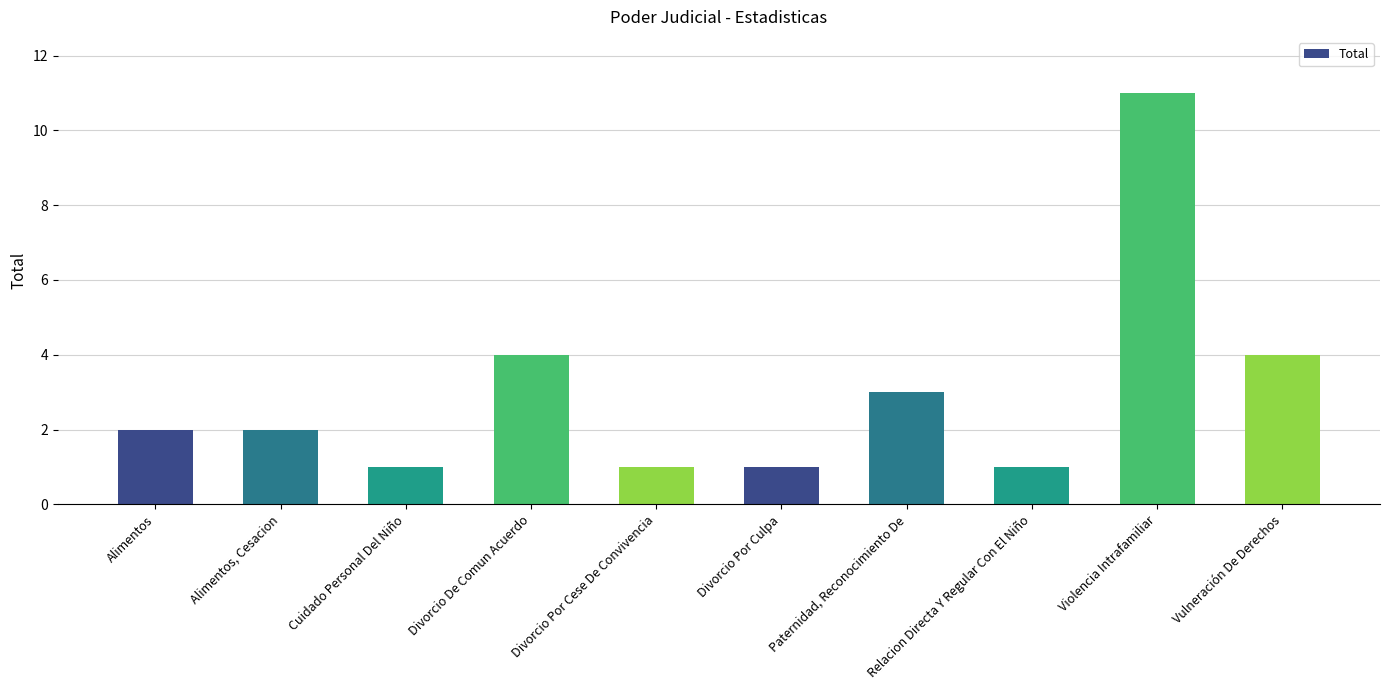

What is the sum of all values?

30